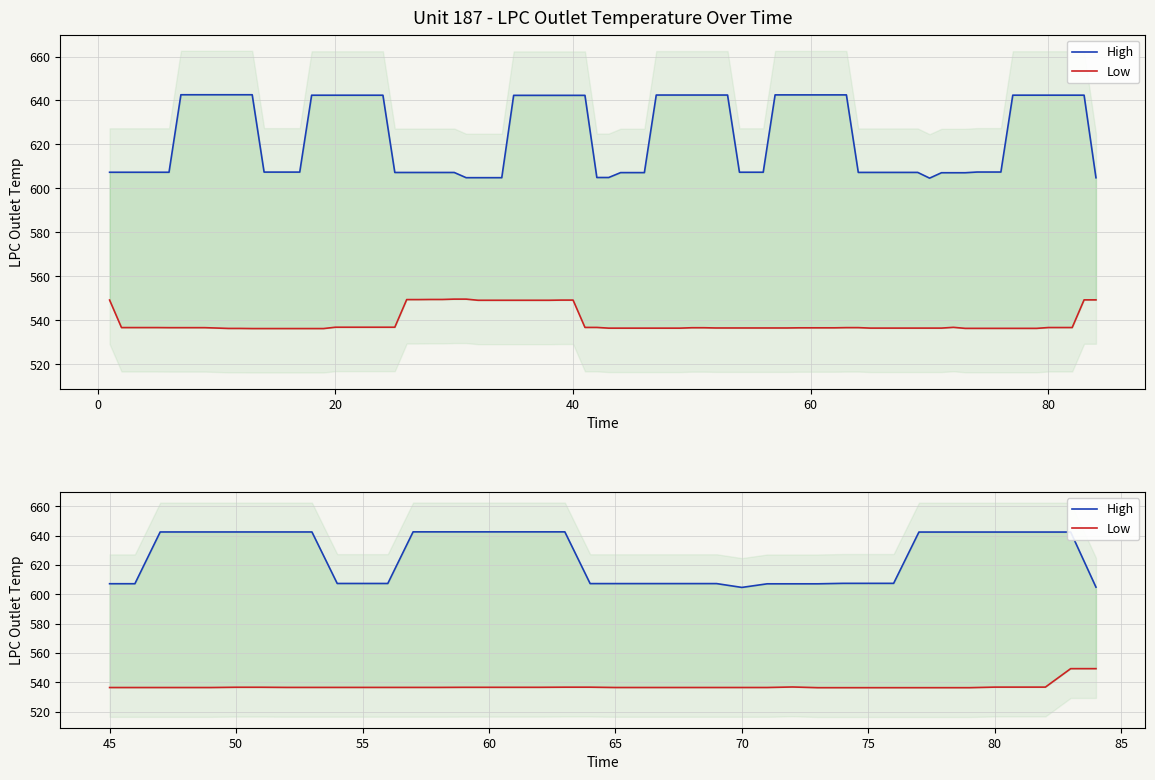

Where is the first local minimum for High?

70